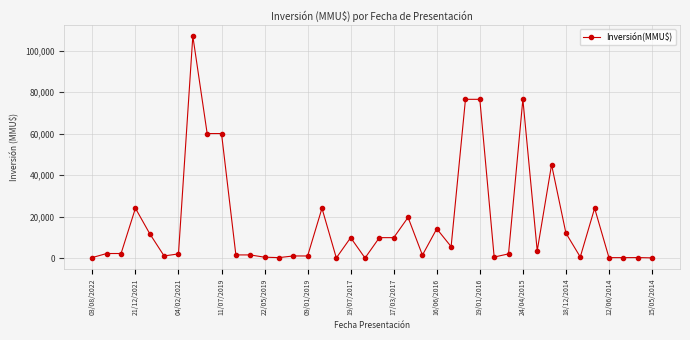

What is the maximum value shown in the chart?

107000